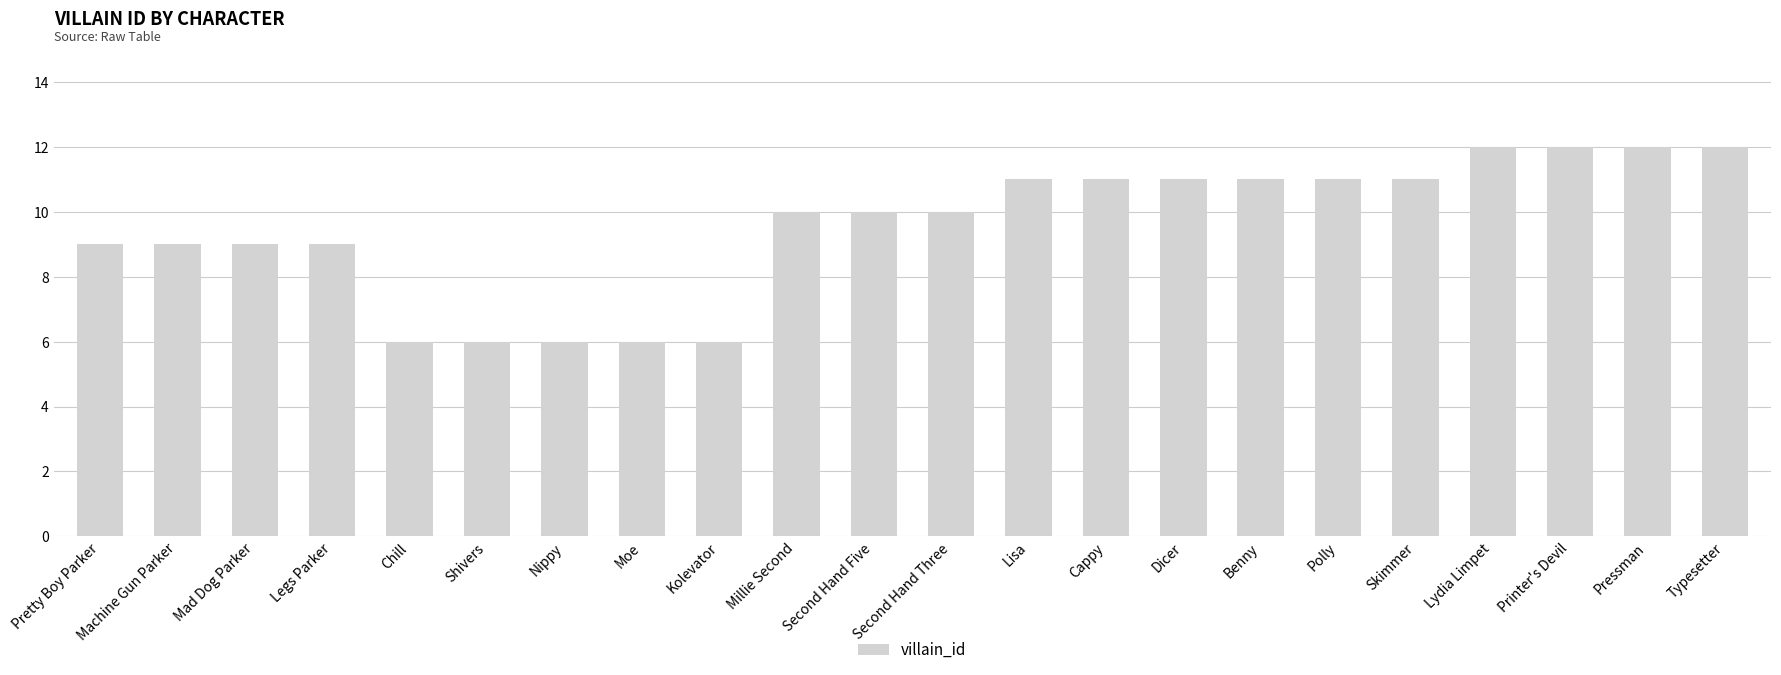

What value does the data have at Moe?

6